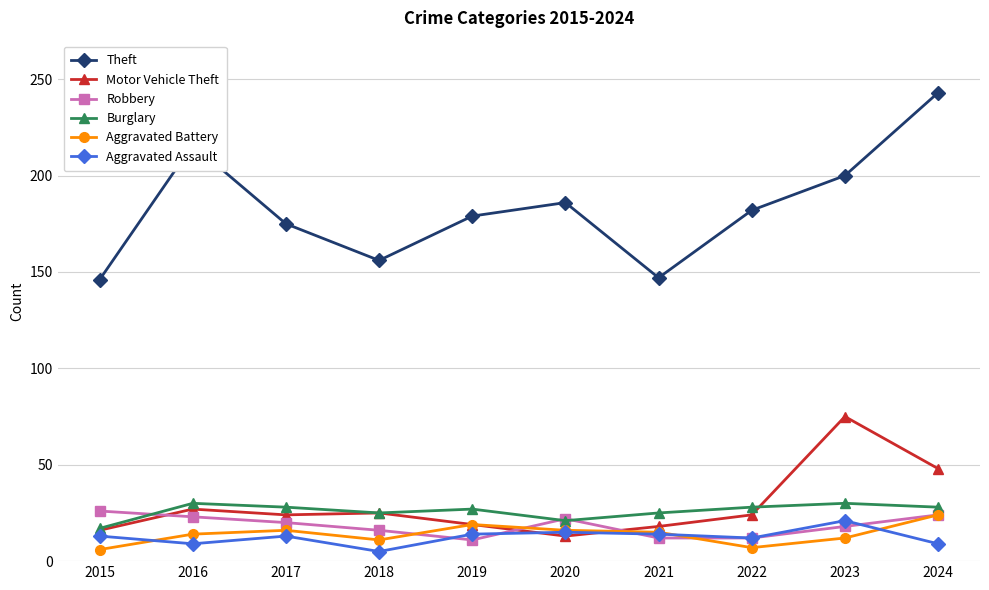

Is it true that Theft equals 200 at 2023?

True